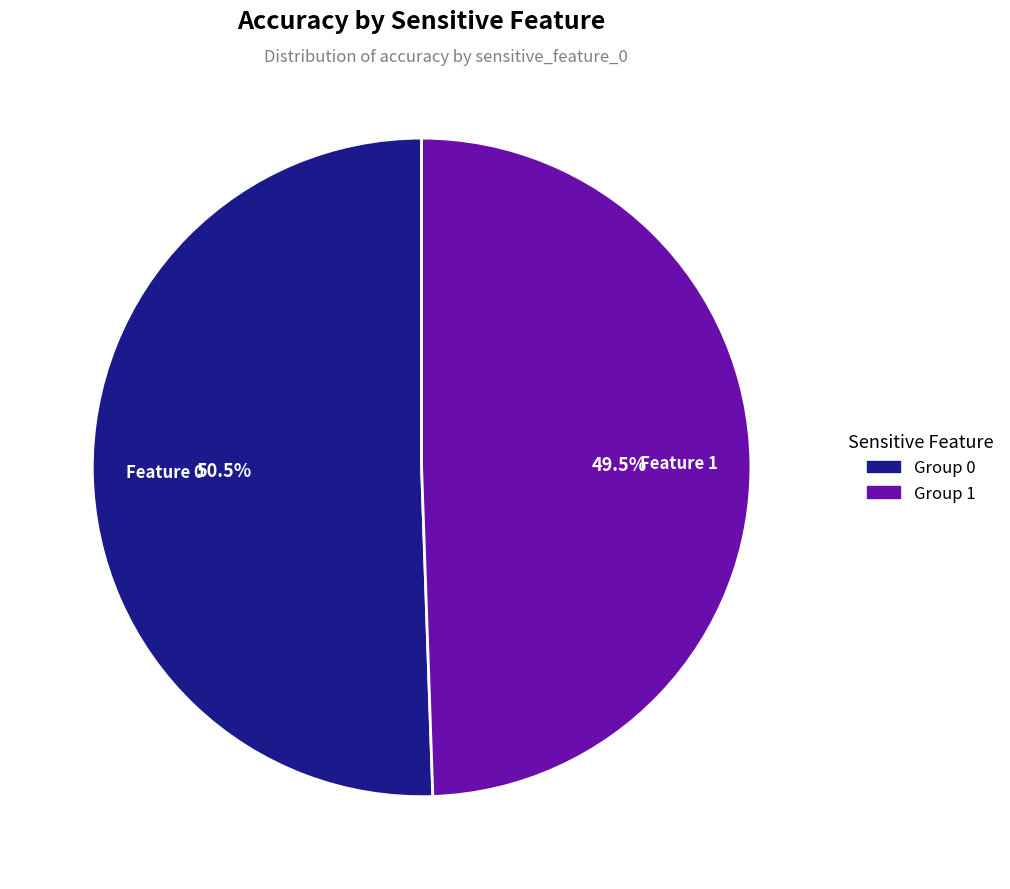

Is there a majority slice in this chart?

Yes